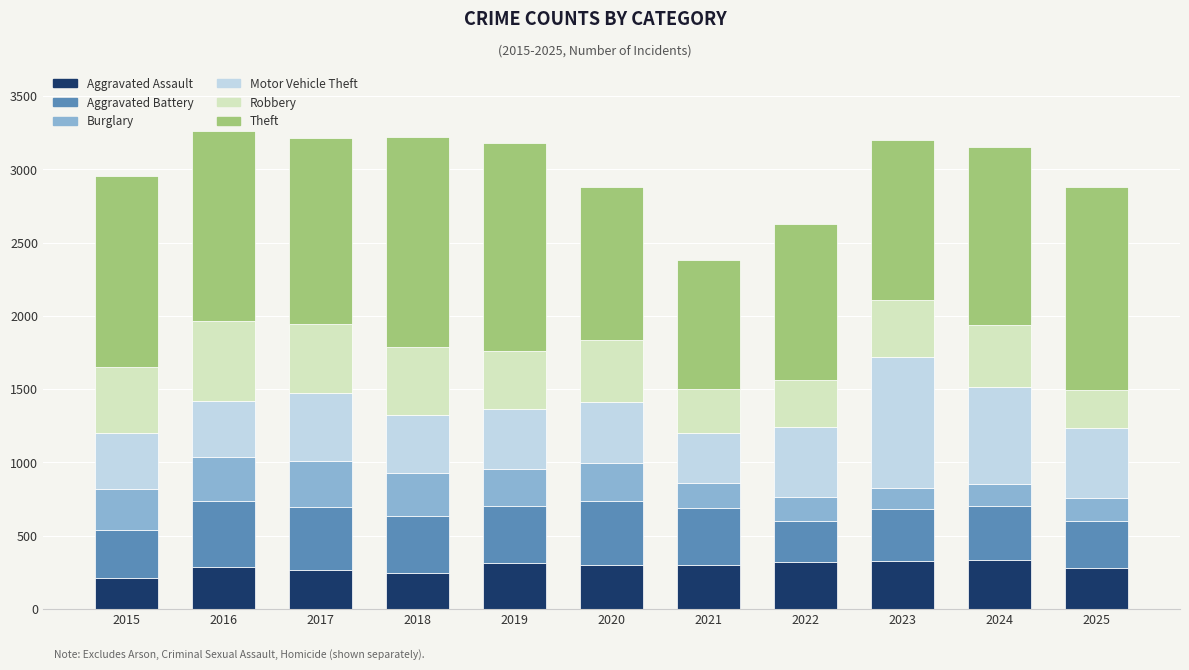

The value of Aggravated Assault at 2023 is 329. True or false?

True